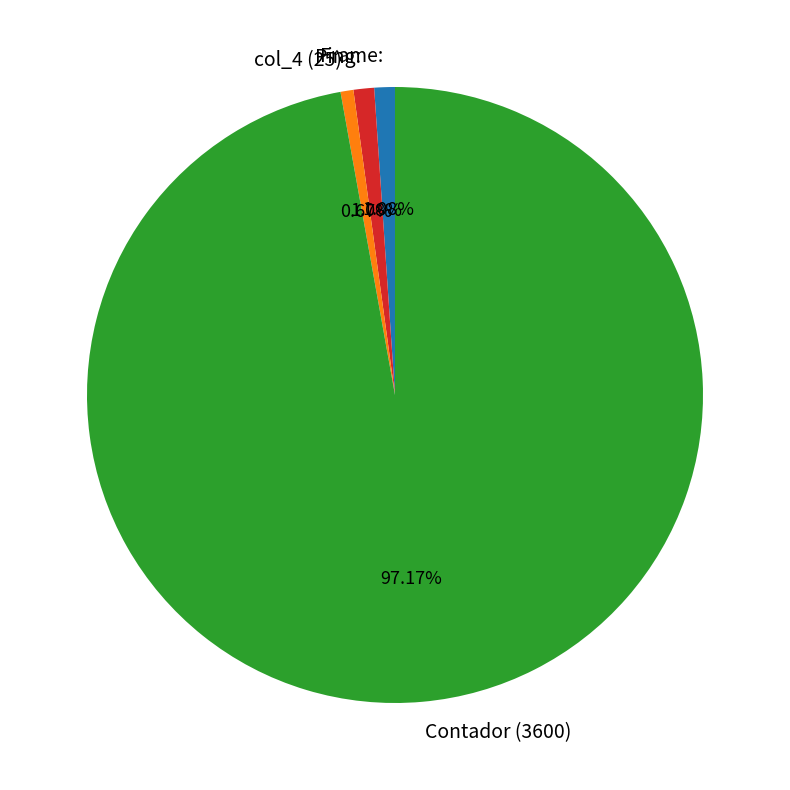

What percentage is the Ping: slice, to the nearest percent?

1%